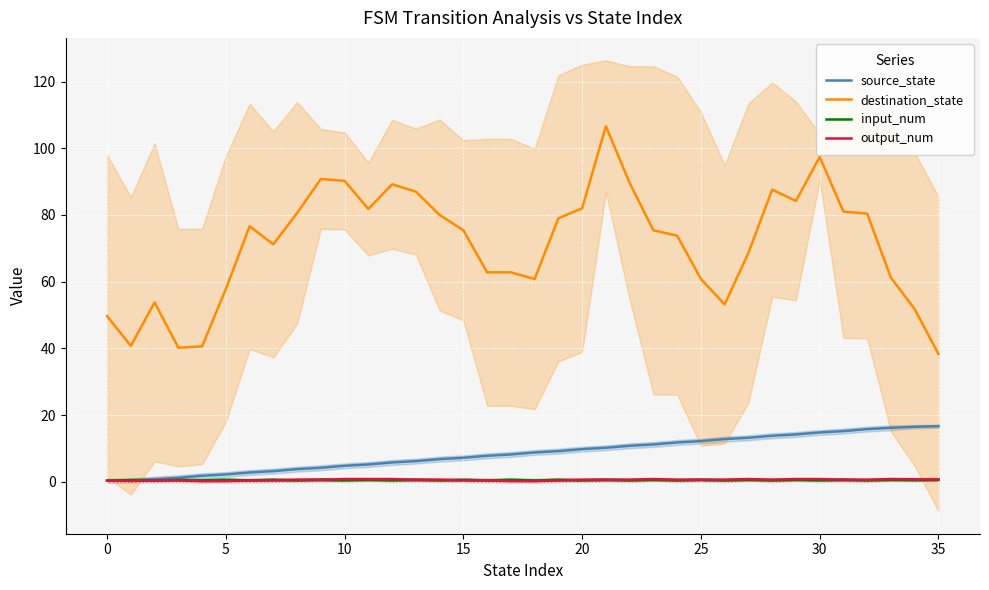

True or false: destination_state and output_num cross at least once.

False